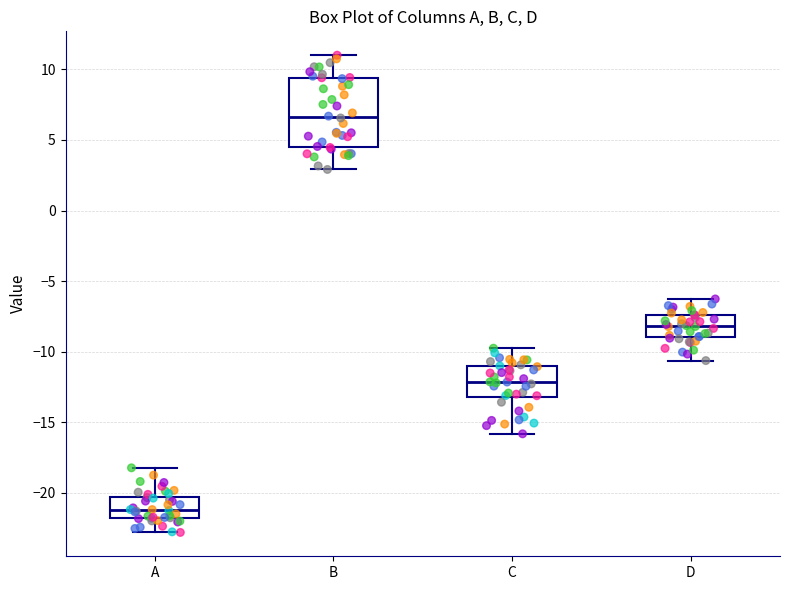

Reading left to right, read every box against the y-axis: the position of its median line, the range the box covers, and the ends of its whiskers. The values are not printed on the chart, so give them approximately, as read against the axis.

A: median -21.0, box -22.0 to -20.5, whiskers -23.0 to -18.0
B: median 6.5, box 4.5 to 9.5, whiskers 3.0 to 11.0
C: median -12.0, box -13.0 to -11.0, whiskers -16.0 to -10.0
D: median -8.0, box -9.0 to -7.5, whiskers -10.5 to -6.5